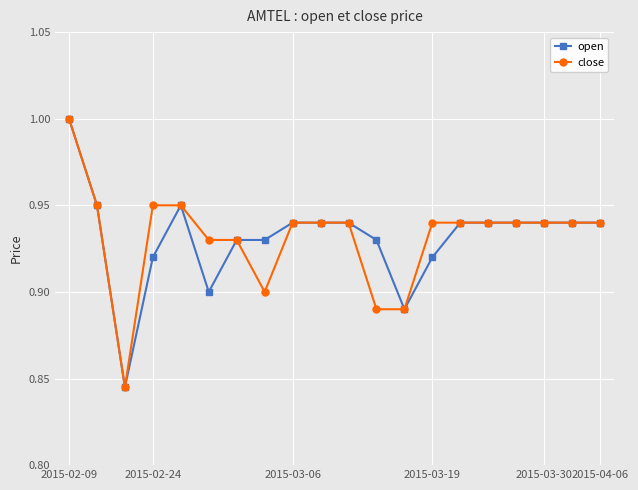

True or false: open has more than 0 interior local peaks.

True